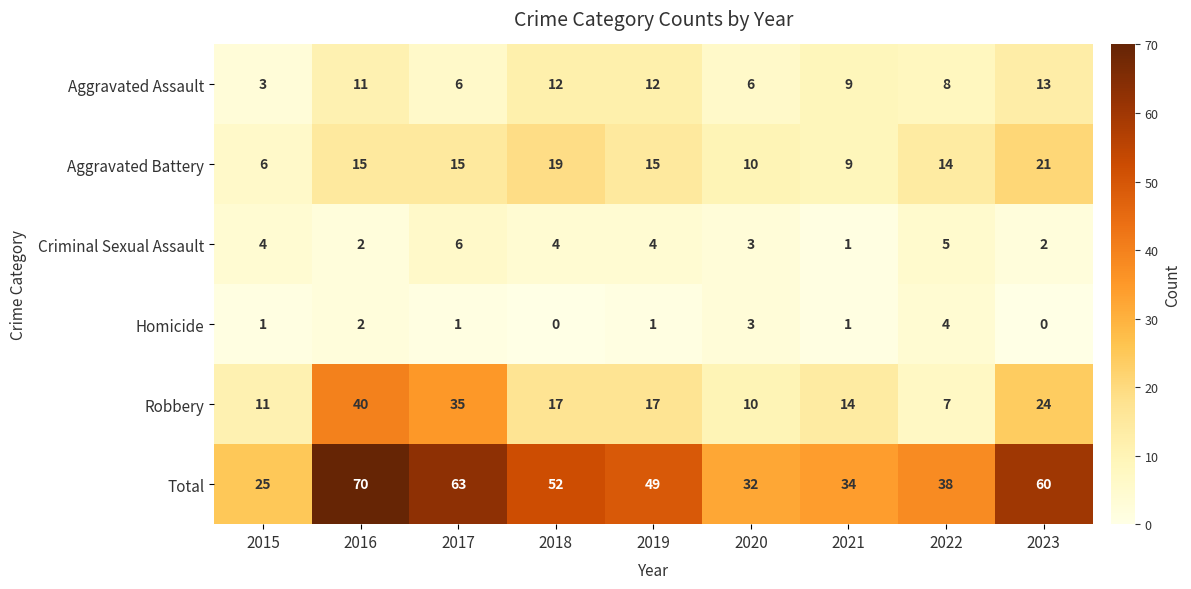

How many Homicide values are between 1 and 2?

5